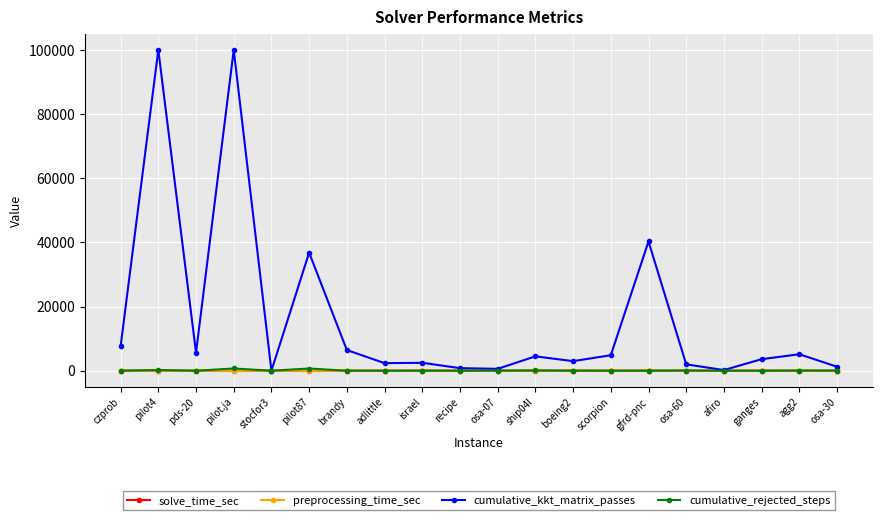

Is the value of preprocessing_time_sec at pilot4 greater than the value of cumulative_kkt_matrix_passes at adlittle?

No